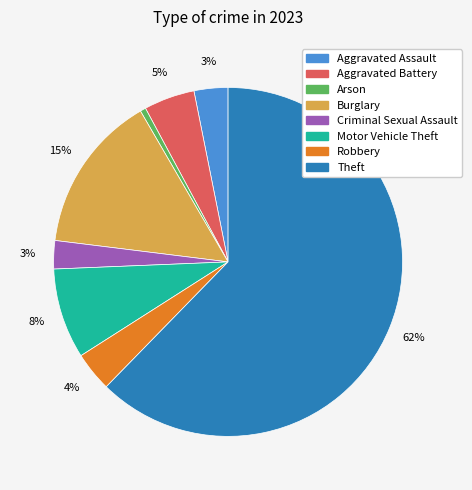

Combined, do Criminal Sexual Assault and Aggravated Battery account for over 50%?

No